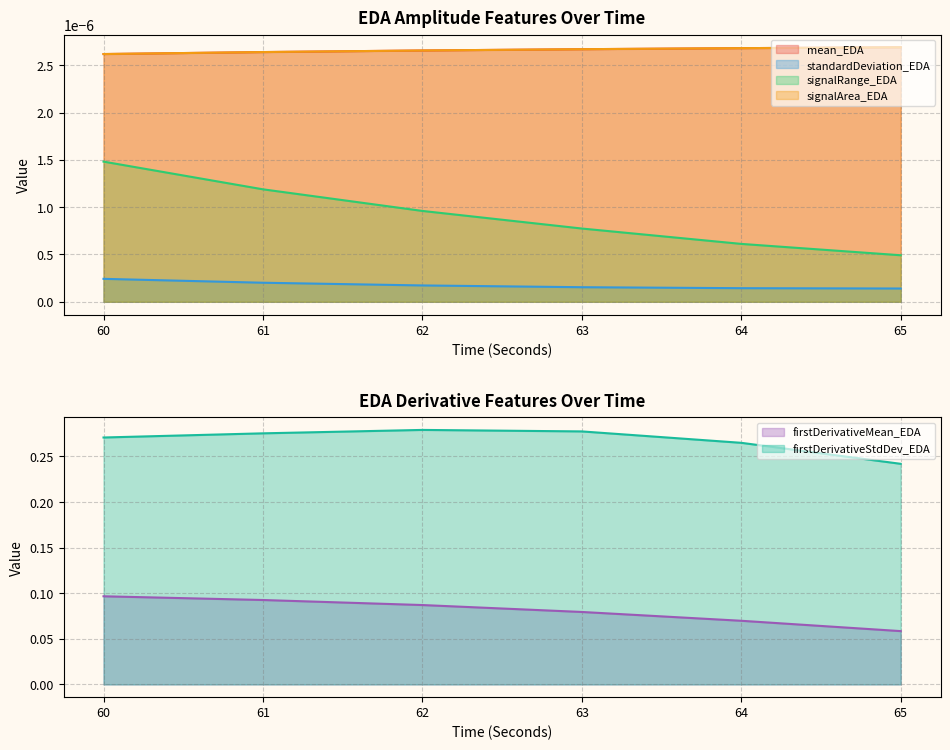

Which series changed the most between 61 and 65?

firstDerivativeMean_EDA